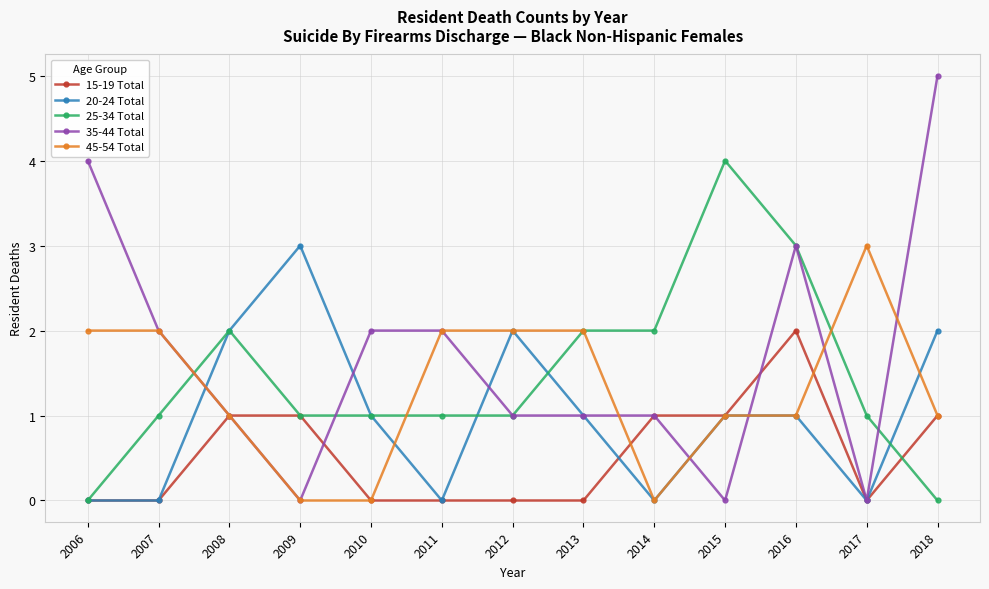

What is the difference between the maximum and second lowest values in the 25-34 Total series?

4